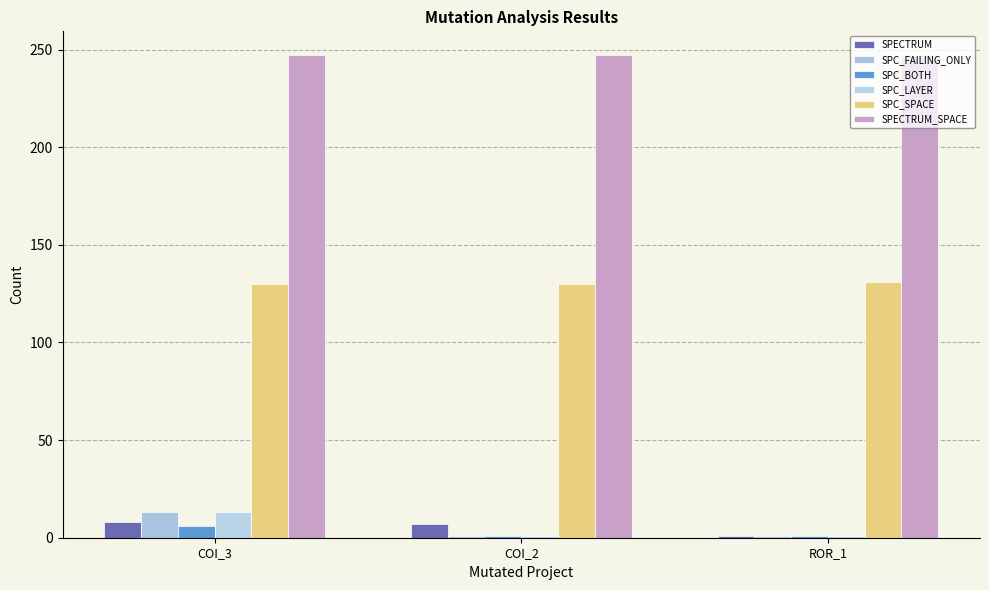

Which category has the lowest value in the SPECTRUM series?

ROR_1